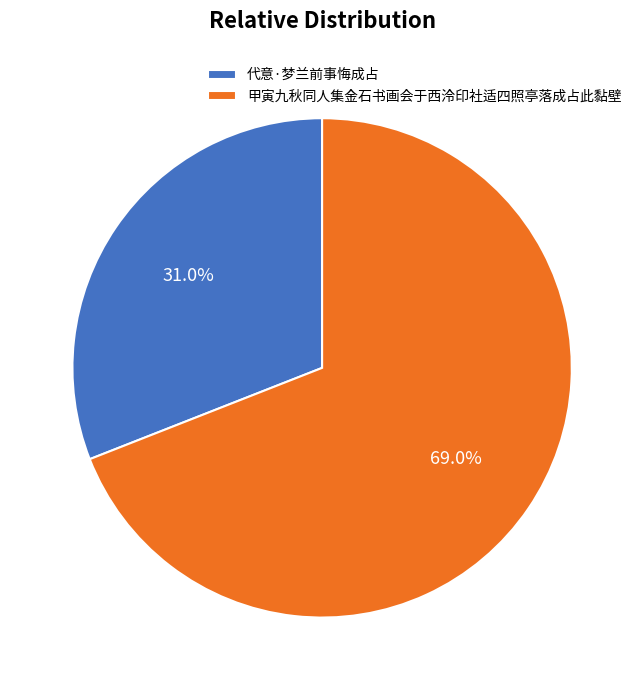

To the nearest percent, what is the average slice percentage?

50%